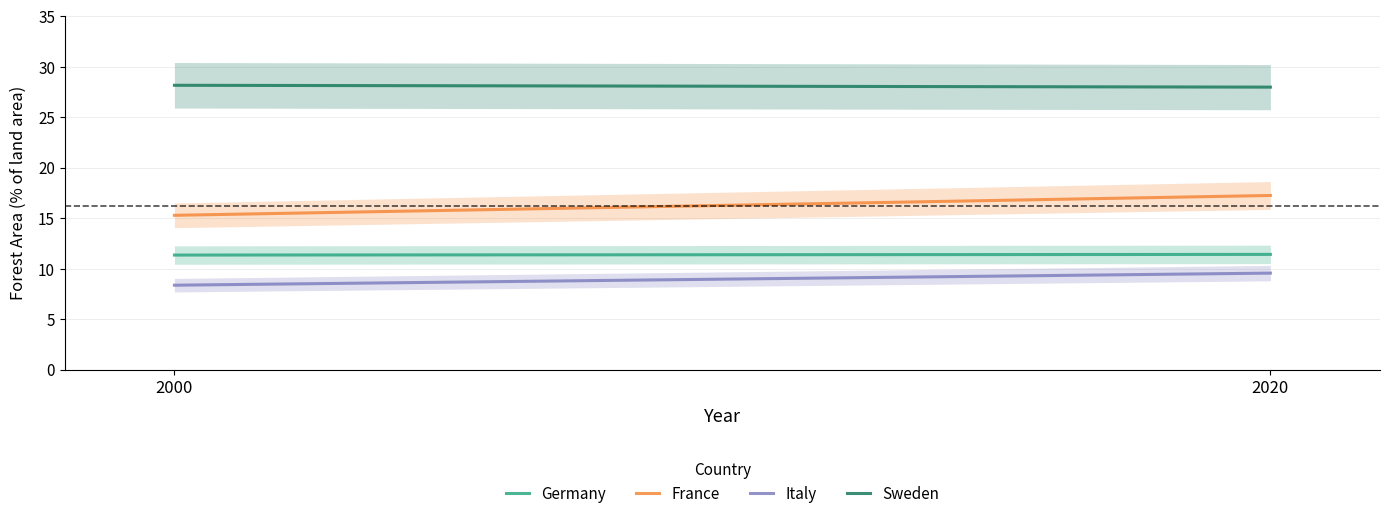

Which series has the widest spread of values?

France